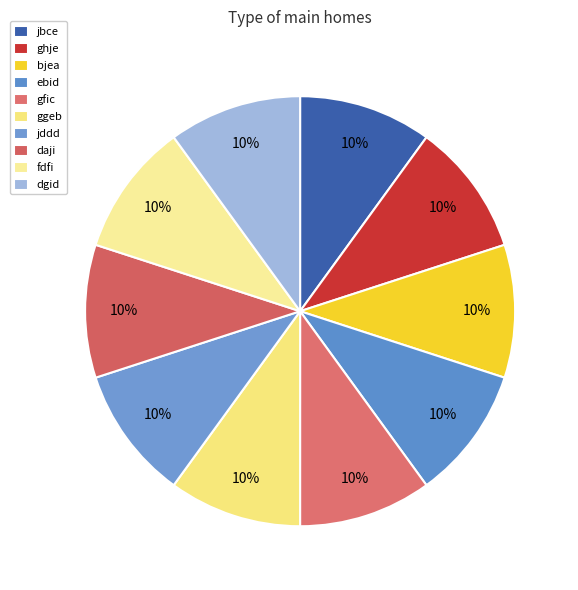

Which slice is the smallest?

jddd